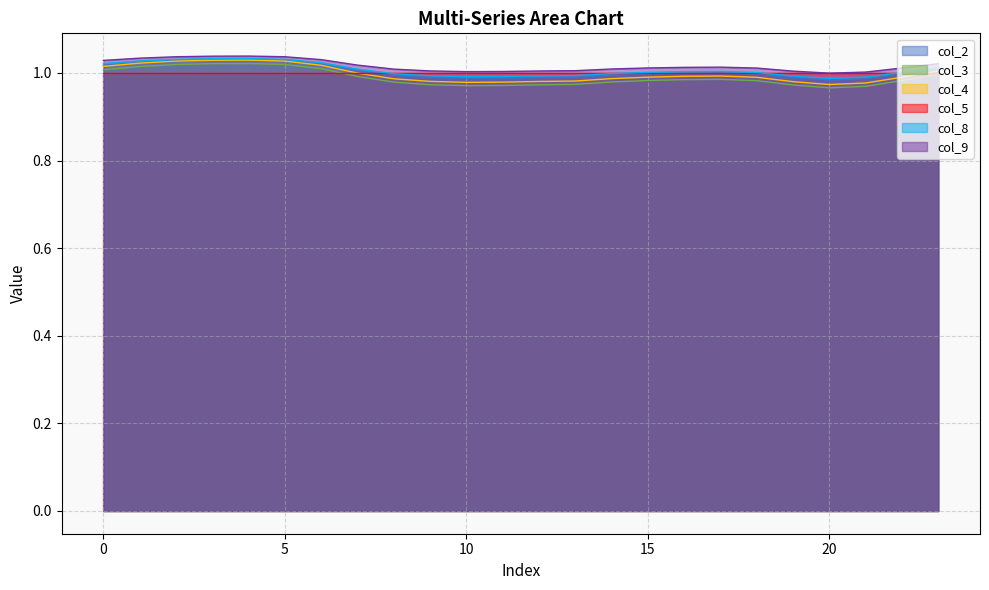

How many interior local peaks does the col_9 series have?

2